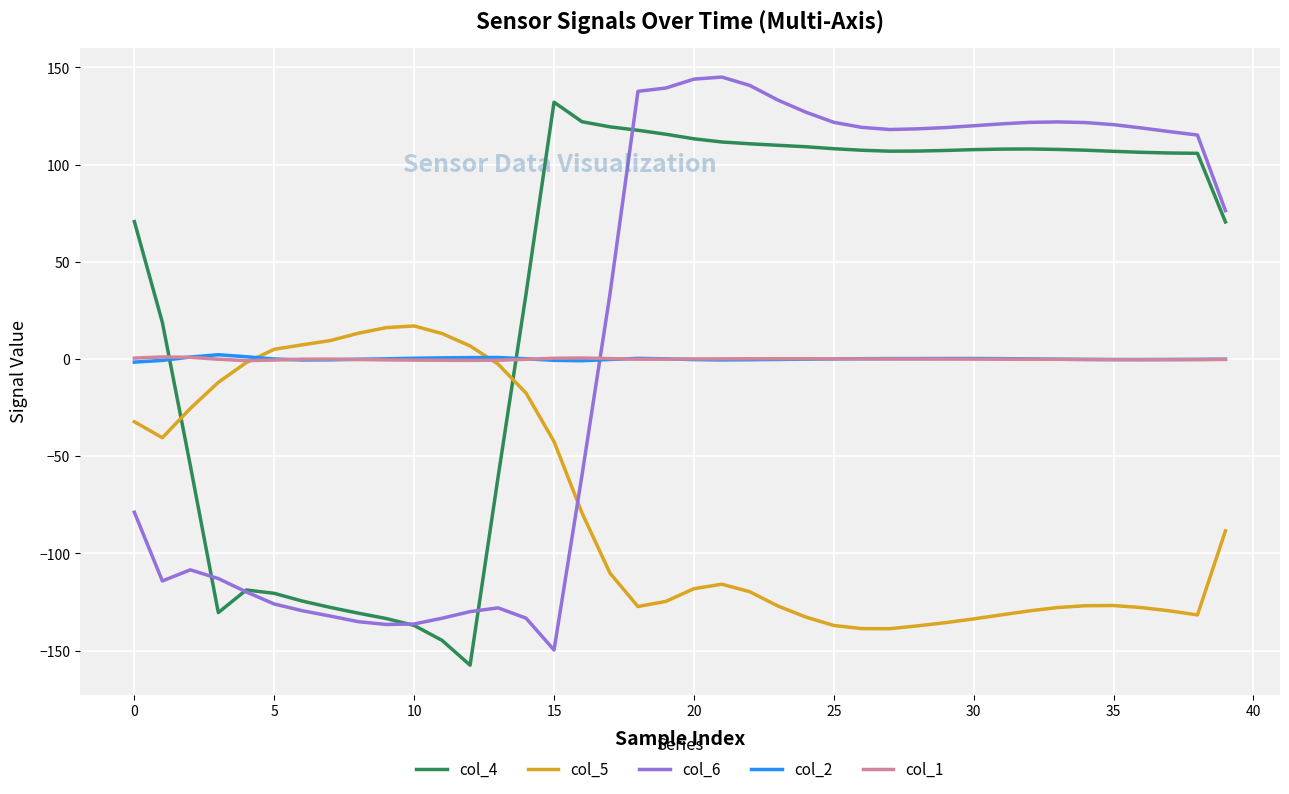

Which series has the largest total across all categories?

col_4